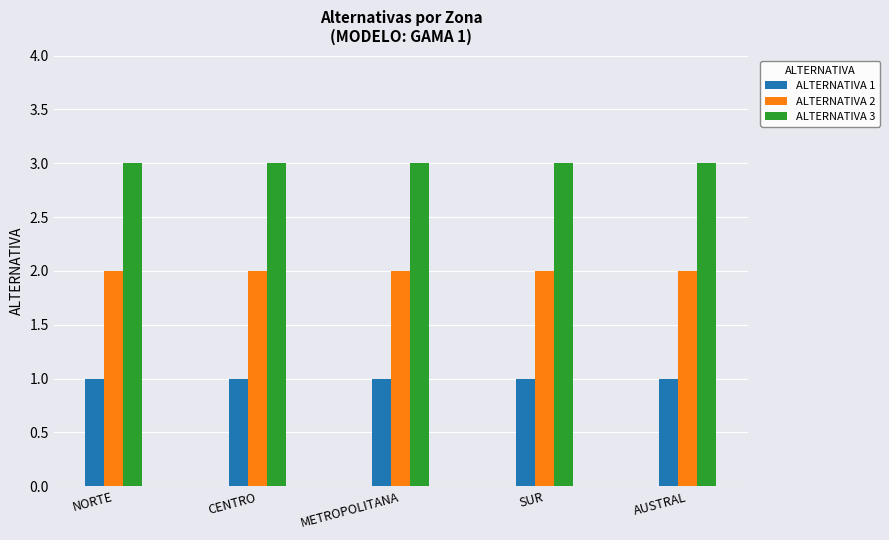

How many data points does each series have?

5